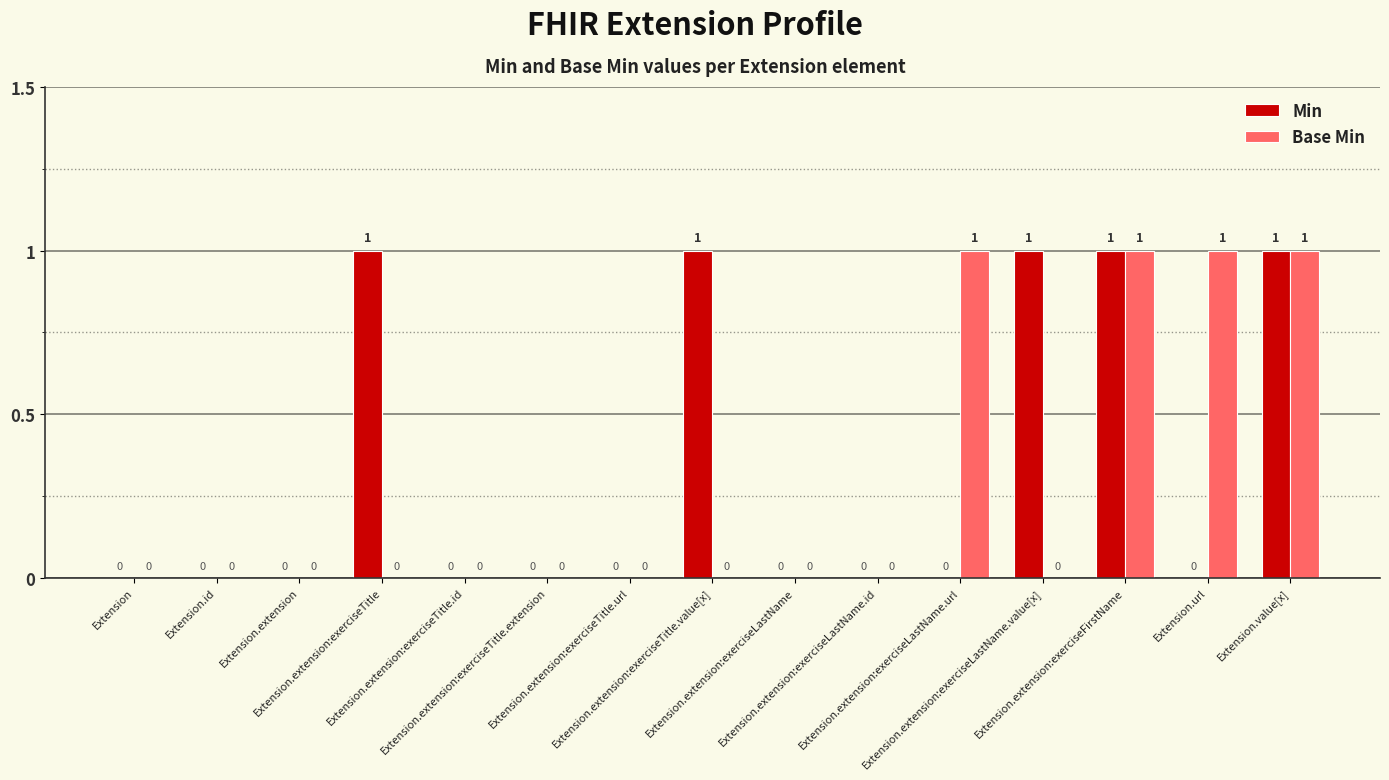

Reading right to left, list all the values displayed in this chart.

Min: Extension.value[x]=1	Extension.url=0	Extension.extension:exerciseFirstName=1	Extension.extension:exerciseLastName.value[x]=1	Extension.extension:exerciseLastName.url=0	Extension.extension:exerciseLastName.id=0	Extension.extension:exerciseLastName=0	Extension.extension:exerciseTitle.value[x]=1	Extension.extension:exerciseTitle.url=0	Extension.extension:exerciseTitle.extension=0	Extension.extension:exerciseTitle.id=0	Extension.extension:exerciseTitle=1	Extension.extension=0	Extension.id=0	Extension=0
Base Min: Extension.value[x]=1	Extension.url=1	Extension.extension:exerciseFirstName=1	Extension.extension:exerciseLastName.value[x]=0	Extension.extension:exerciseLastName.url=1	Extension.extension:exerciseLastName.id=0	Extension.extension:exerciseLastName=0	Extension.extension:exerciseTitle.value[x]=0	Extension.extension:exerciseTitle.url=0	Extension.extension:exerciseTitle.extension=0	Extension.extension:exerciseTitle.id=0	Extension.extension:exerciseTitle=0	Extension.extension=0	Extension.id=0	Extension=0